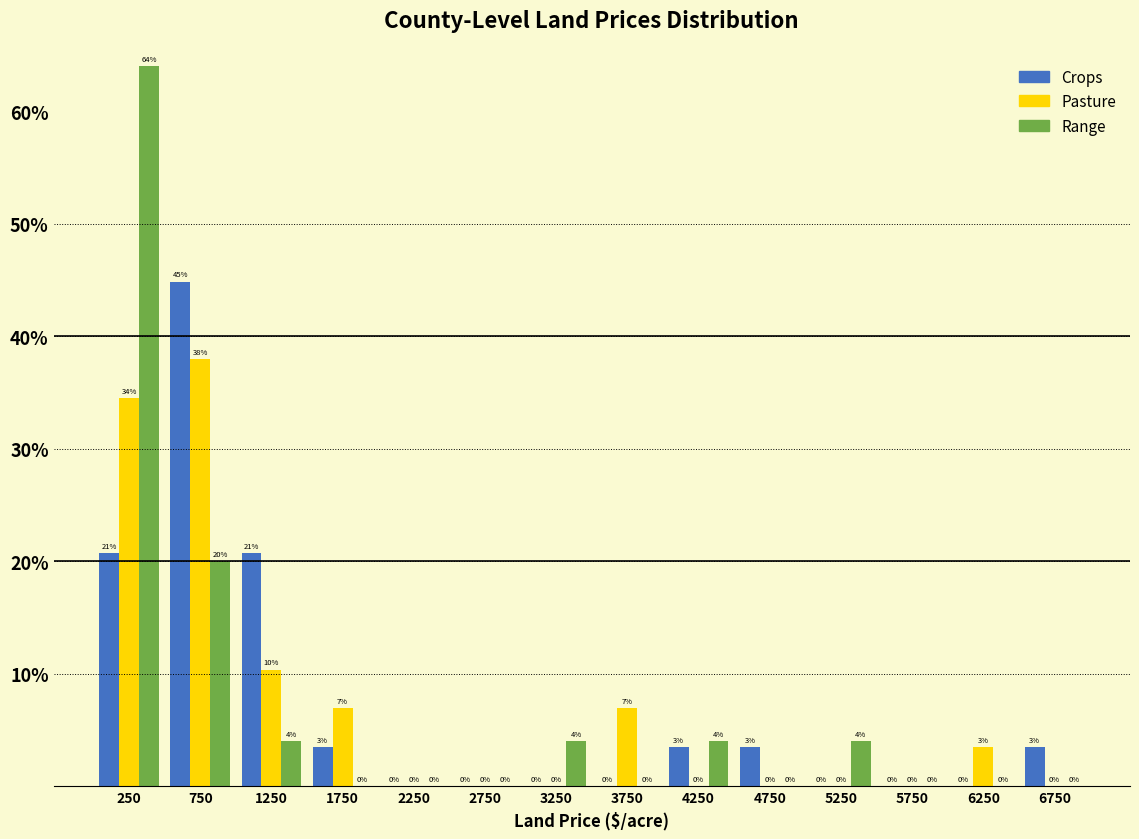

In the Pasture series, which range on the x-axis has the tallest bar?

500 to 1000